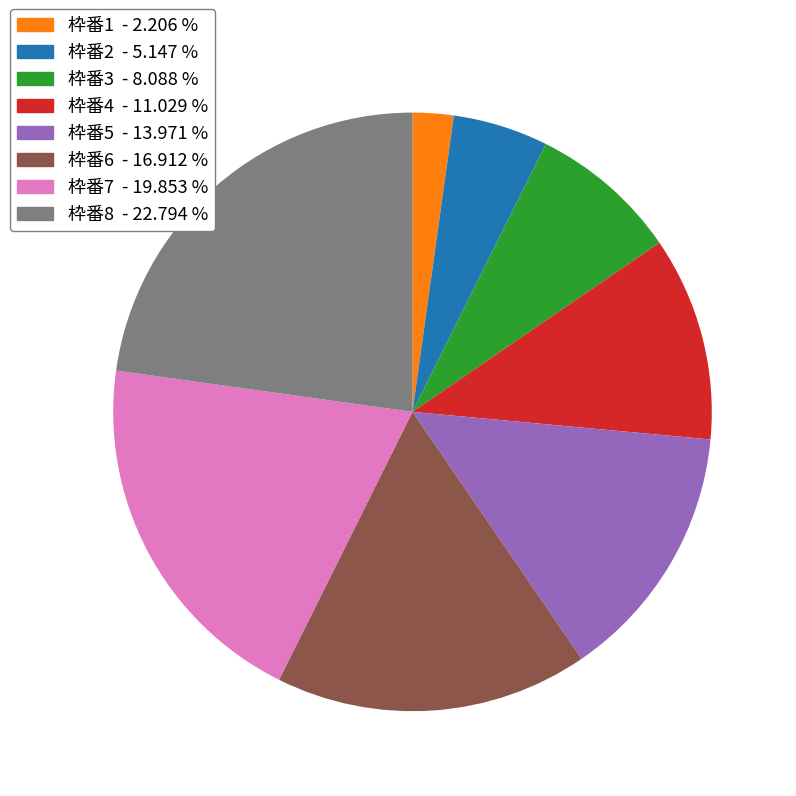

Is there a majority slice in this chart?

No